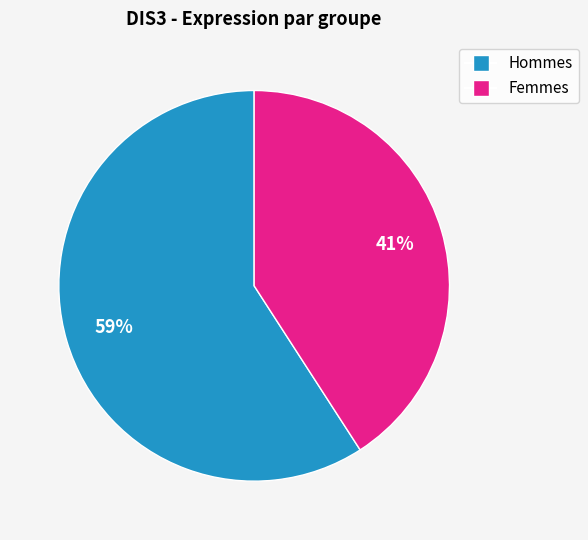

Does any single category account for the majority?

Yes